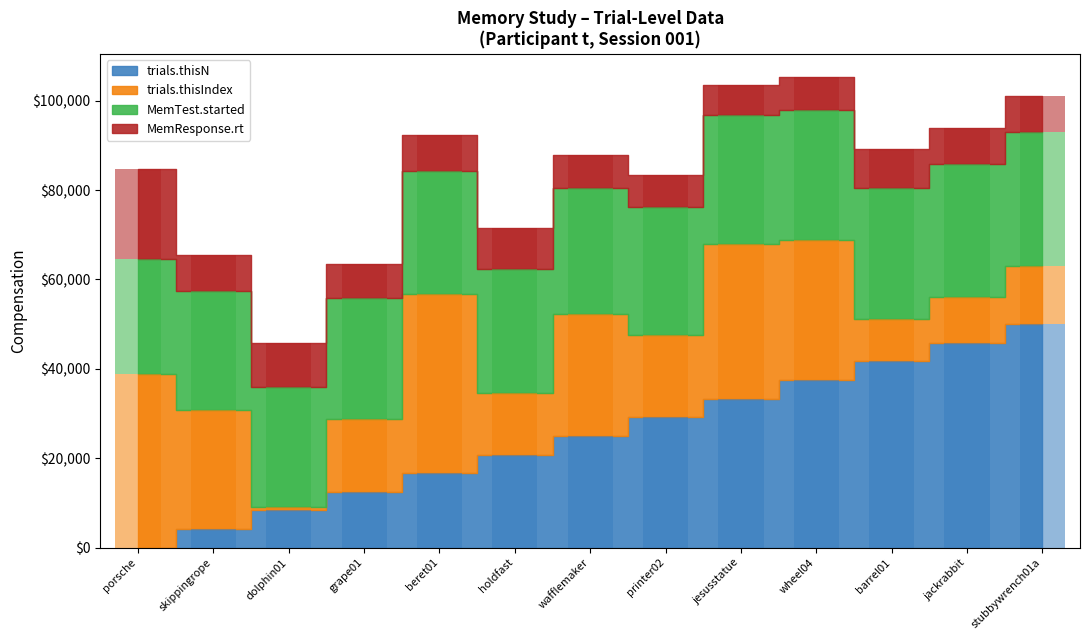

What is the difference between the MemTest.started values at printer02 and wheel04?

598.1